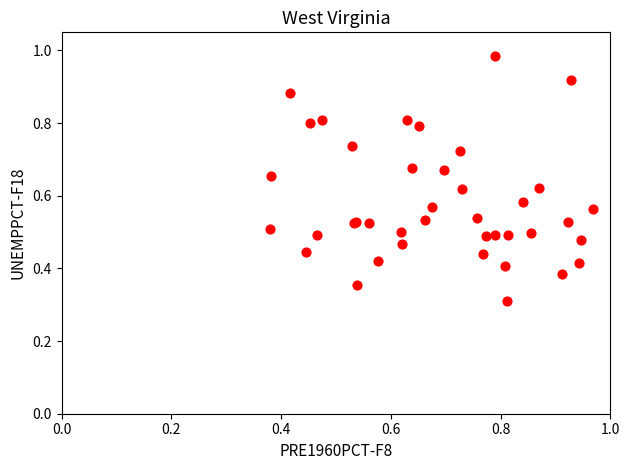

What Y value in the scatter plot is closest to 0?

0.3